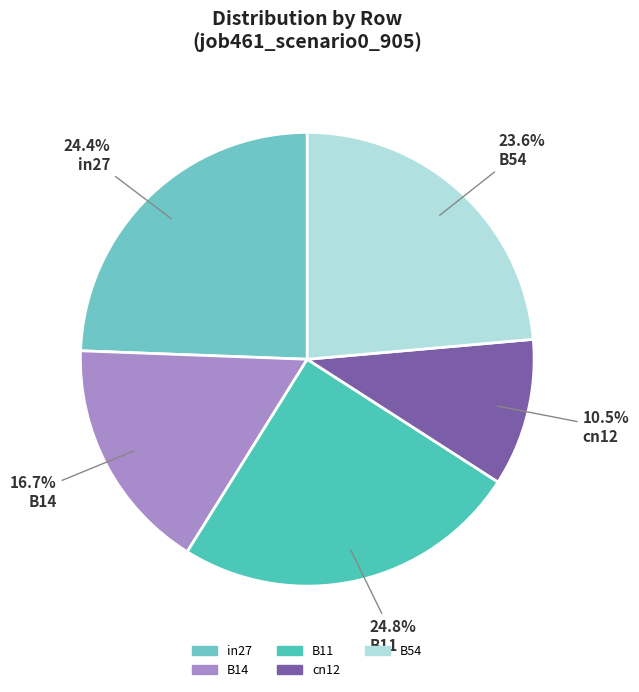

What percentage is the cn12 slice, to the nearest percent?

11%